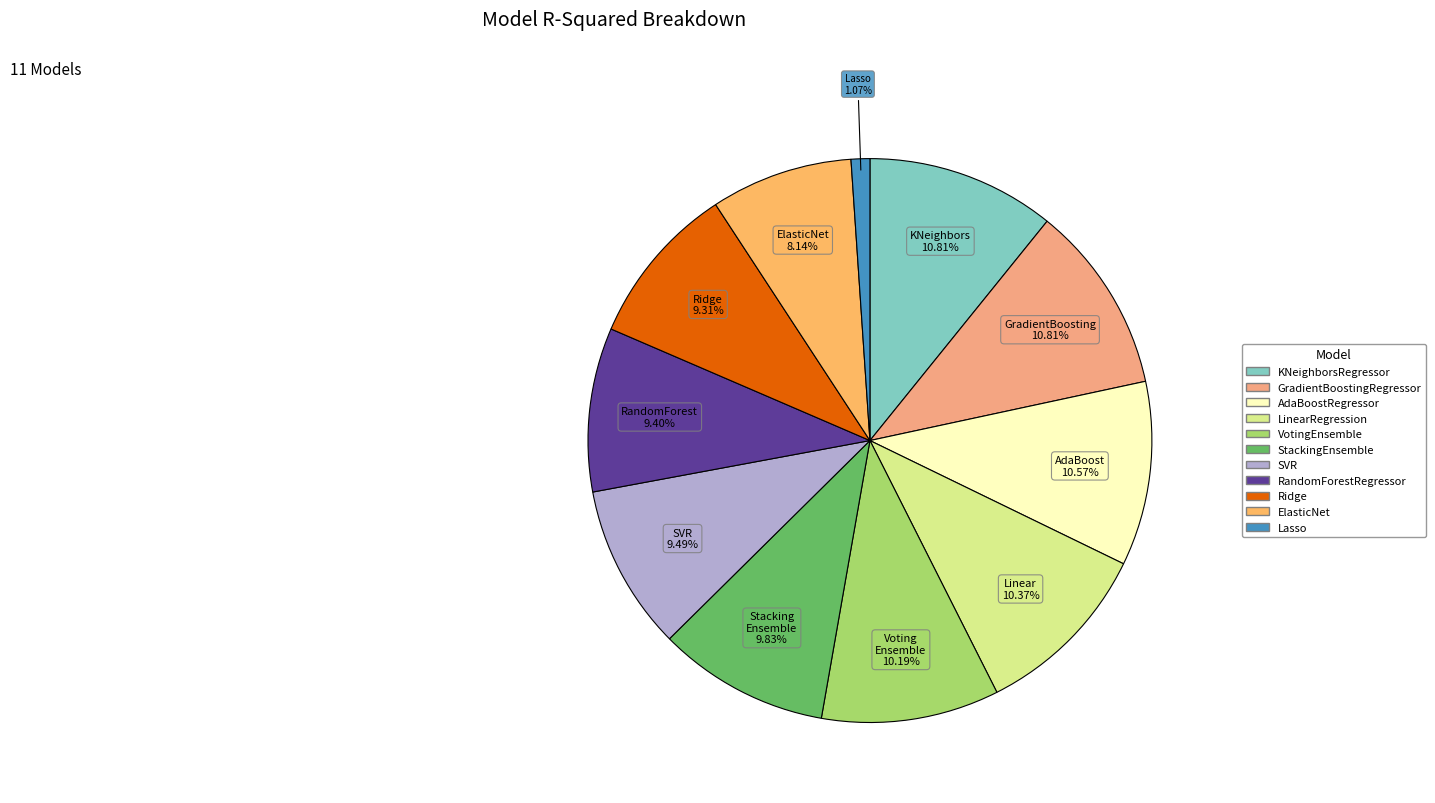

What is the largest slice in the pie chart?

KNeighborsRegressor